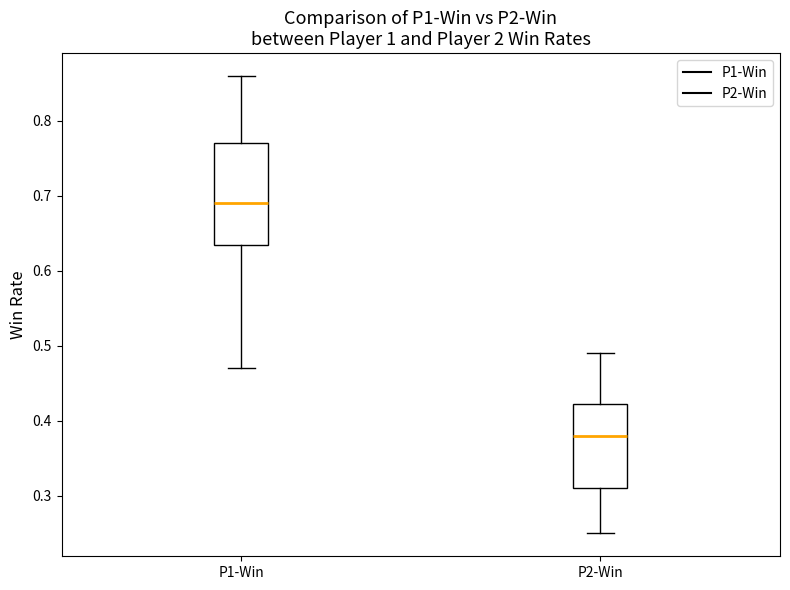

Which box is the tallest, from its lower edge to its upper edge?

P1-Win